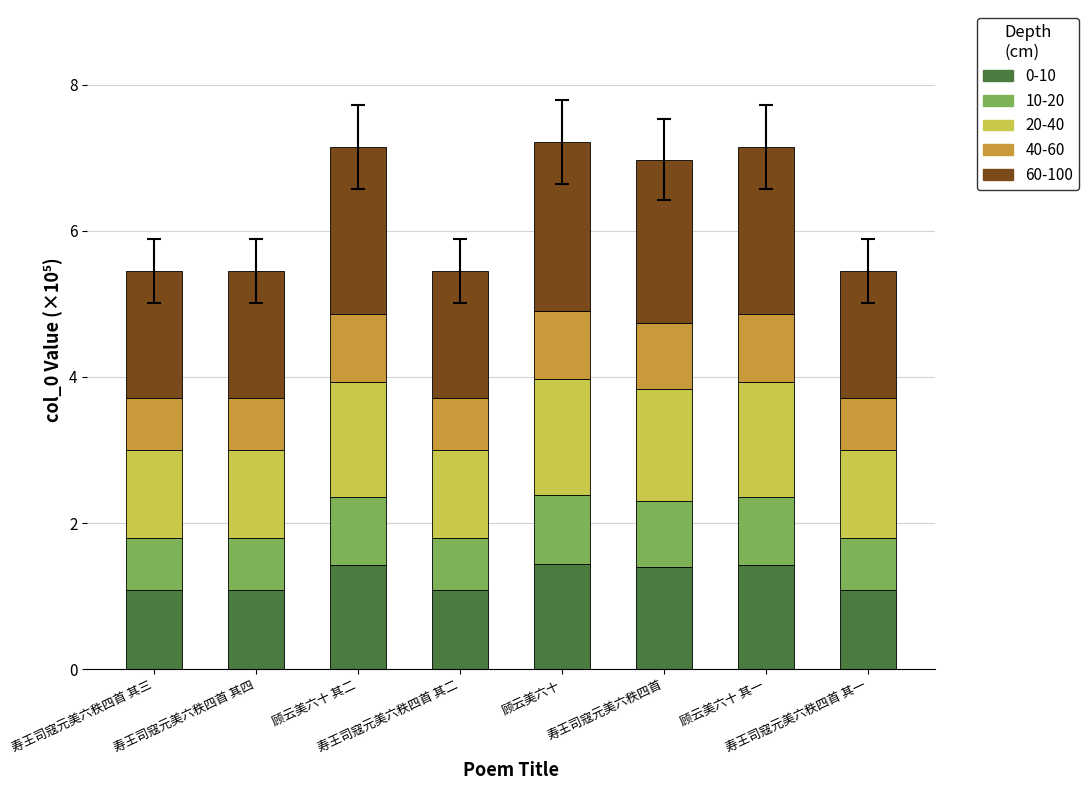

What is the highest value of the 0-10 series?

1.4